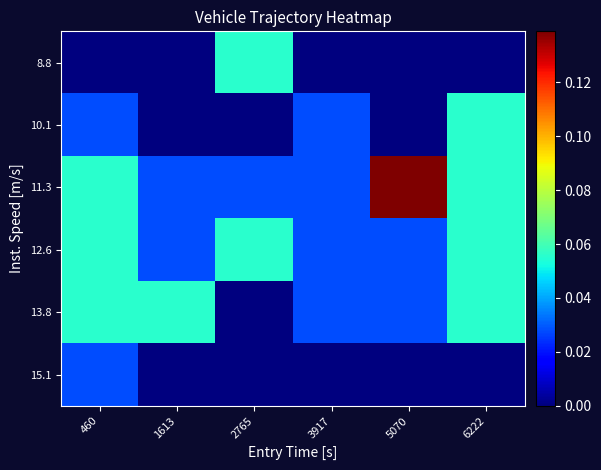

At how many categories does at least one series exceed 0?

6